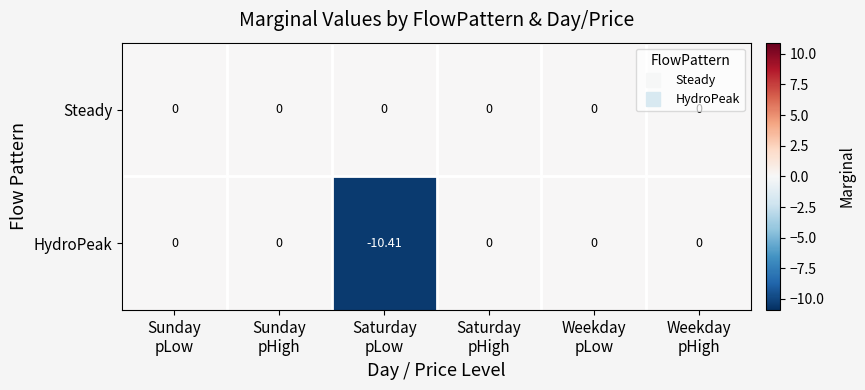

Which series has the largest total across all categories?

Steady